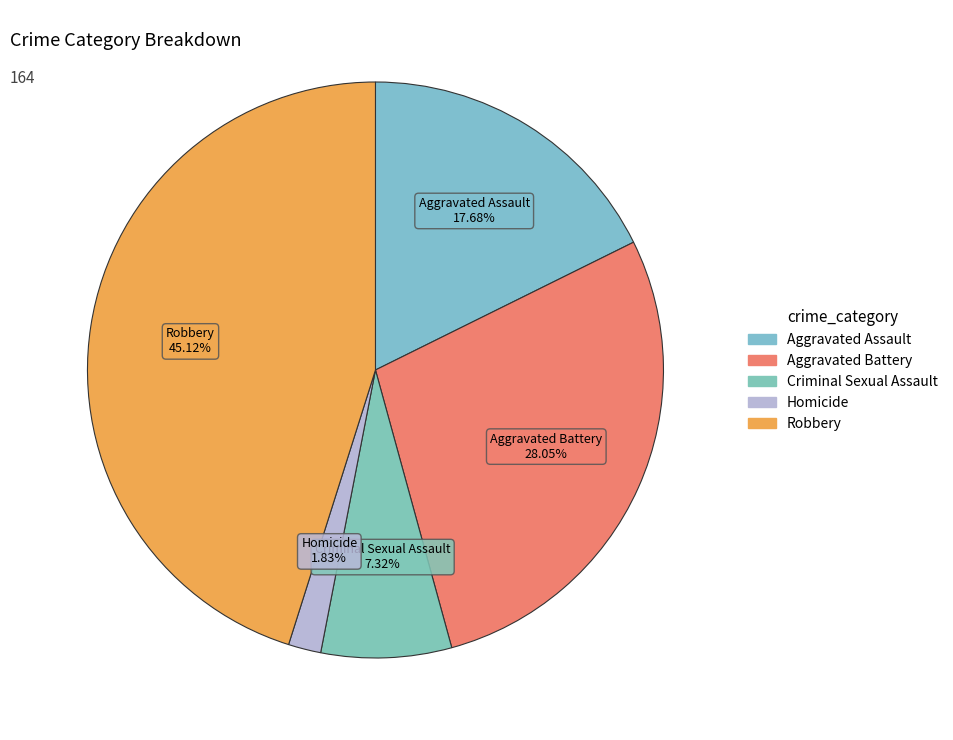

To the nearest percent, what is the combined percentage of Aggravated Assault and Robbery?

63%